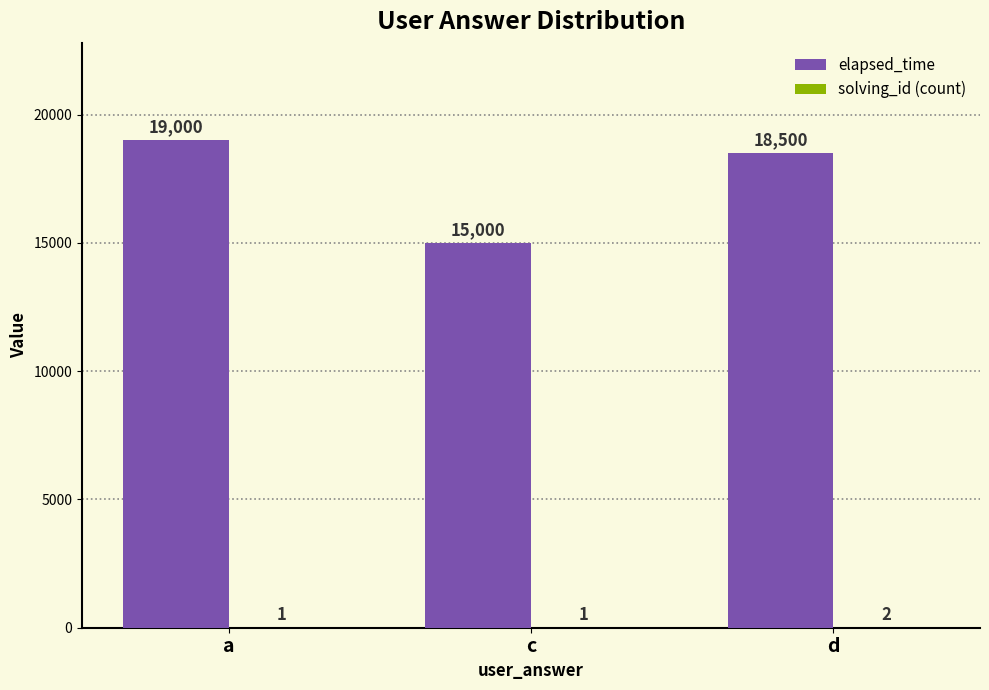

At which category does the chart reach its peak across all series?

a